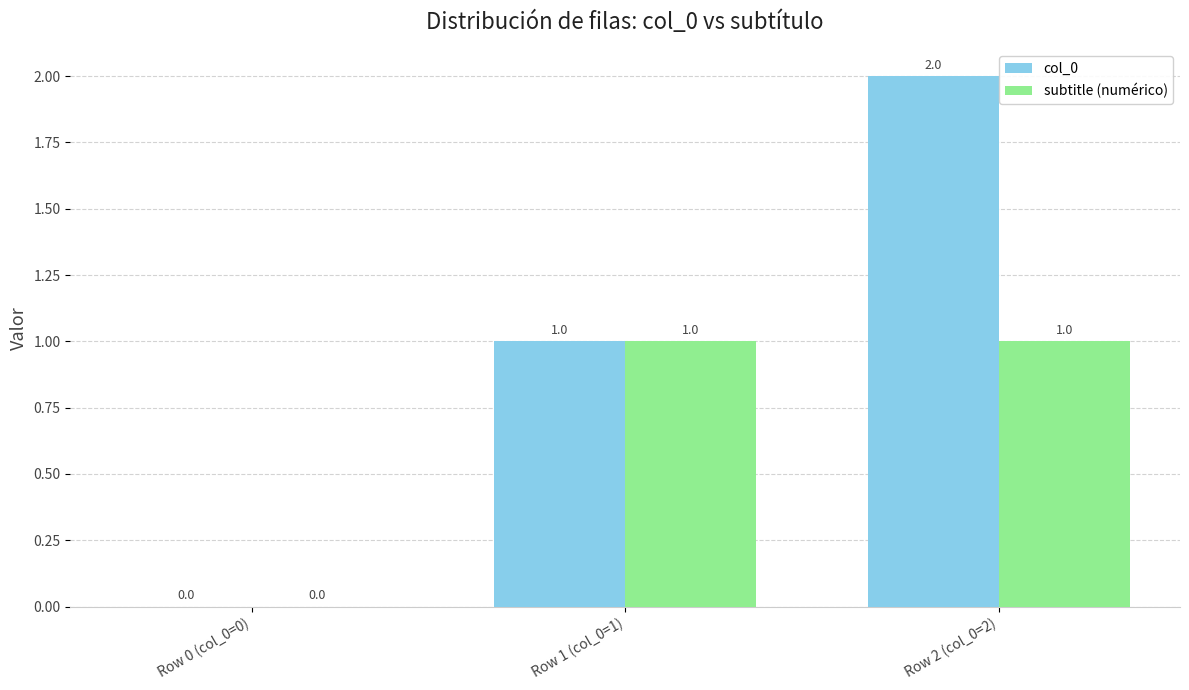

Which series changed the most between Row 1 (col_0=1) and Row 2 (col_0=2)?

col_0